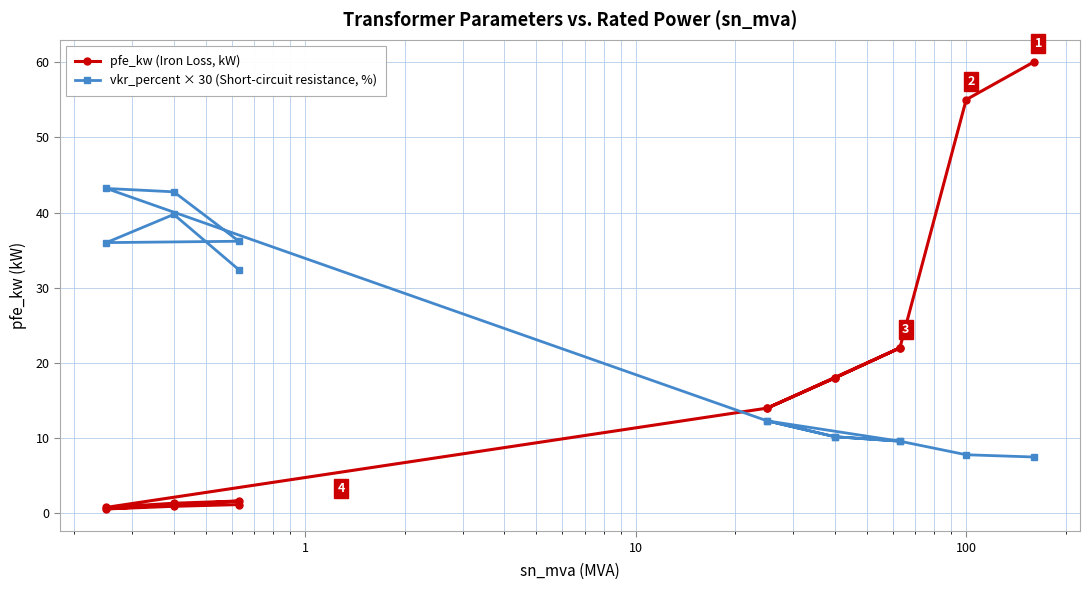

Reading left to right, what are all the values shown in this chart?

pfe_kw (Iron Loss, kW): 60.0	55.0	22.0	18.0	14.0	22.0	18.0	14.0	0.8	1.4	1.6	0.6	0.9	1.2
vkr_percent × 30 (Short-circuit resistance, %): 7.5	7.8	9.6	10.2	12.3	9.6	10.2	12.3	43.2	42.8	36.2	36.0	39.8	32.4